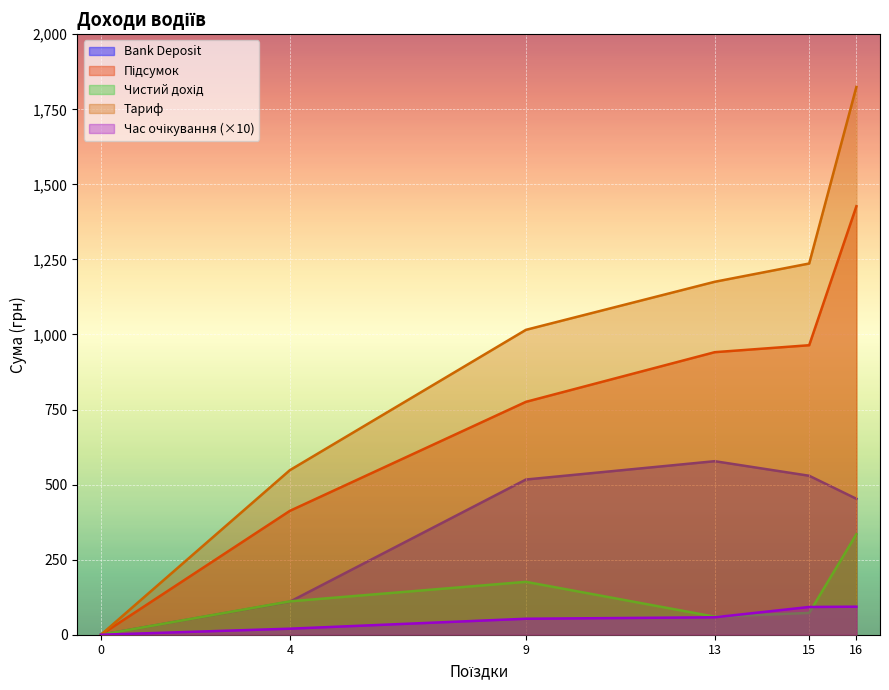

Read the Тариф value at Пірко (13).

1175.6